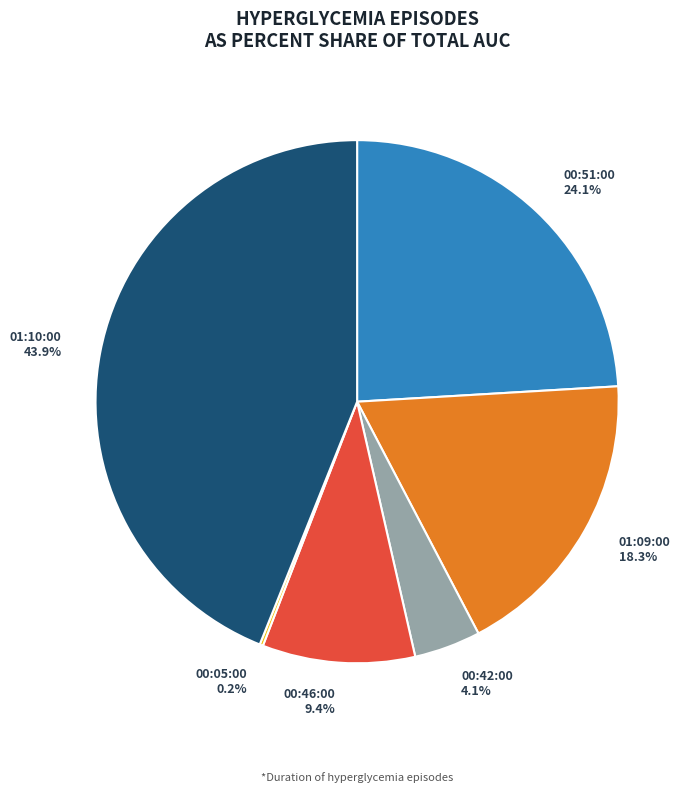

Which category has the biggest portion of the pie?

01:10:00